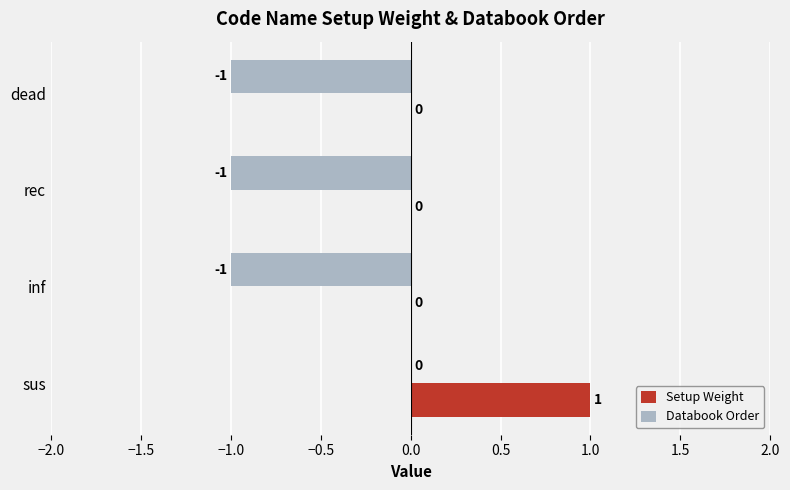

What is the sum of all Databook Order values?

-3